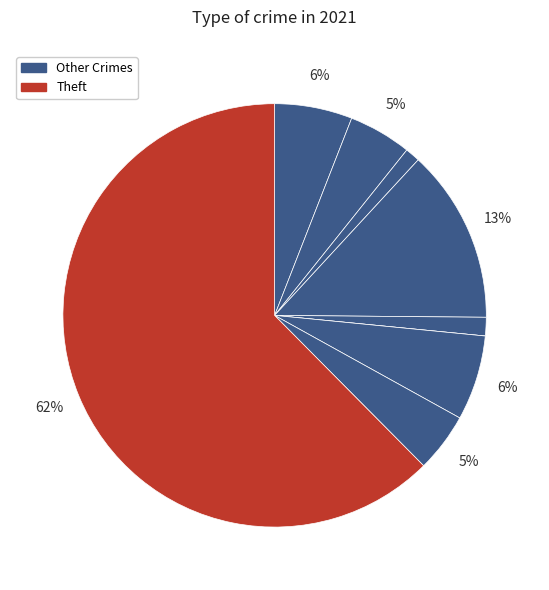

How many segments does this pie chart have?

9